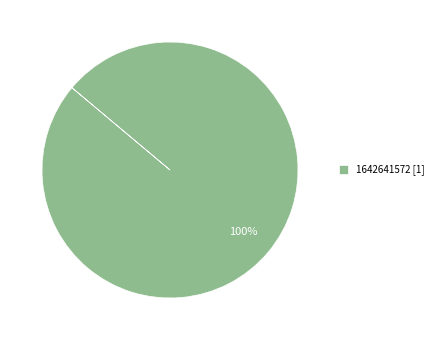

To the nearest percent, what portion does 1642641572 [1] represent?

100%